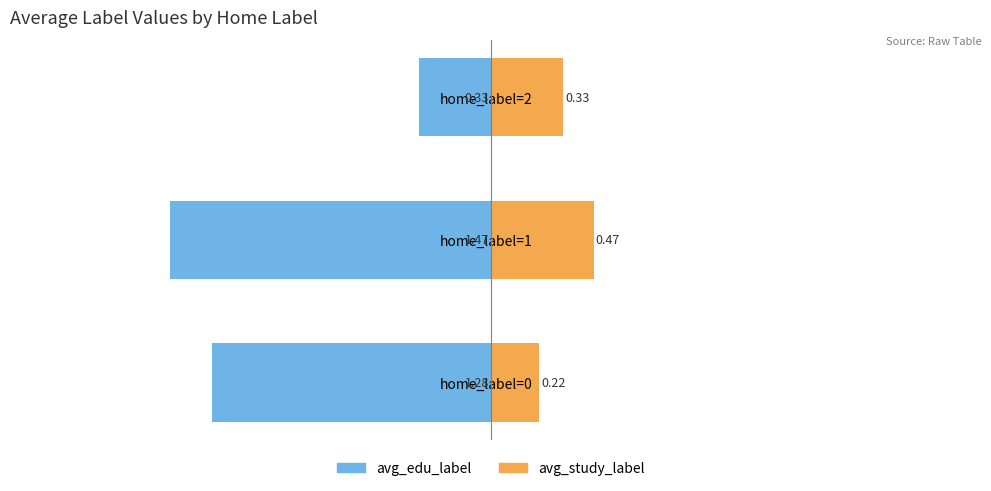

Reading left to right, transcribe all the data shown in this chart.

avg_edu_label: -1.3	-1.5	-0.3
avg_study_label: 0.2	0.5	0.3